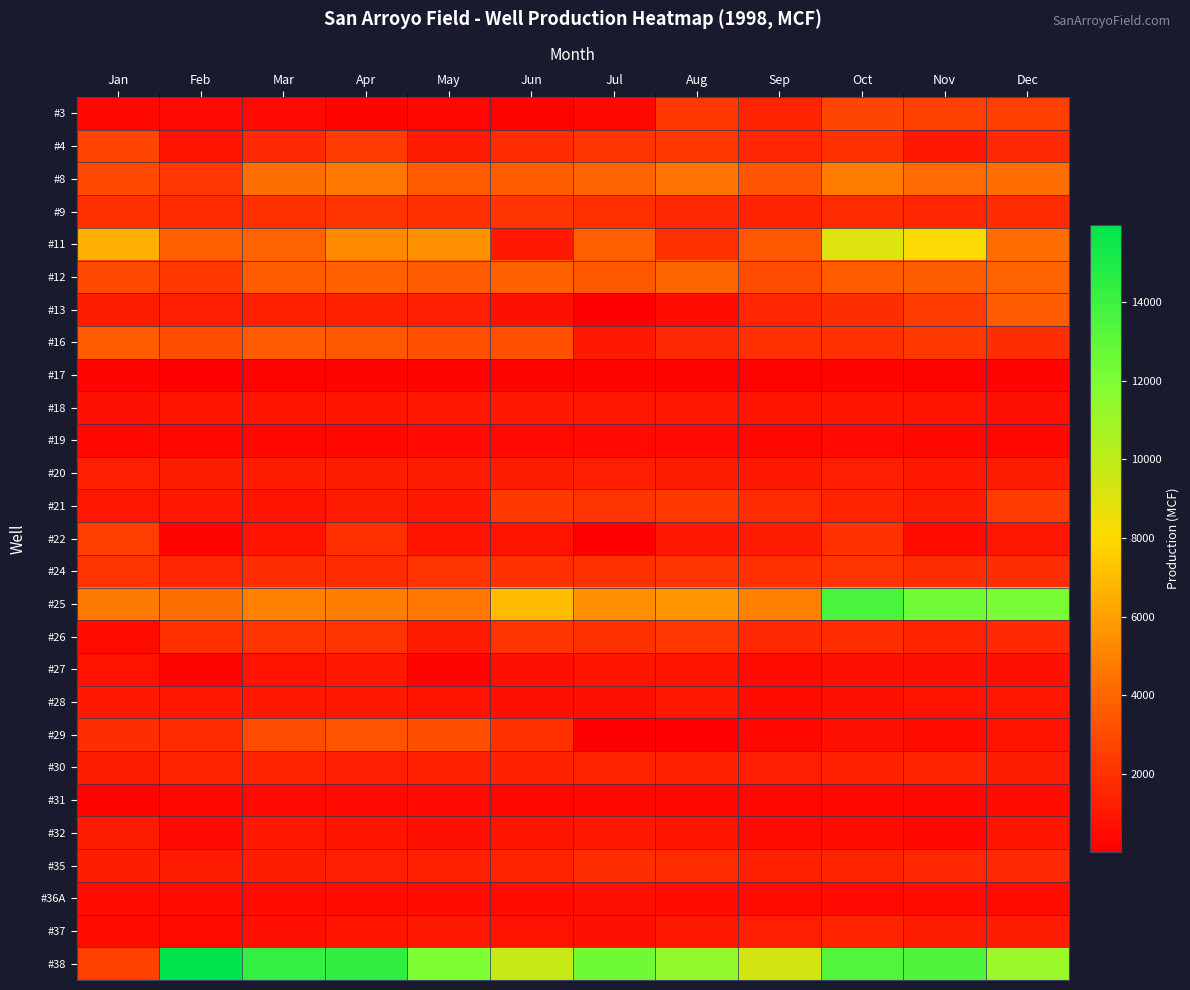

At how many categories does at least one series exceed 6750?

11